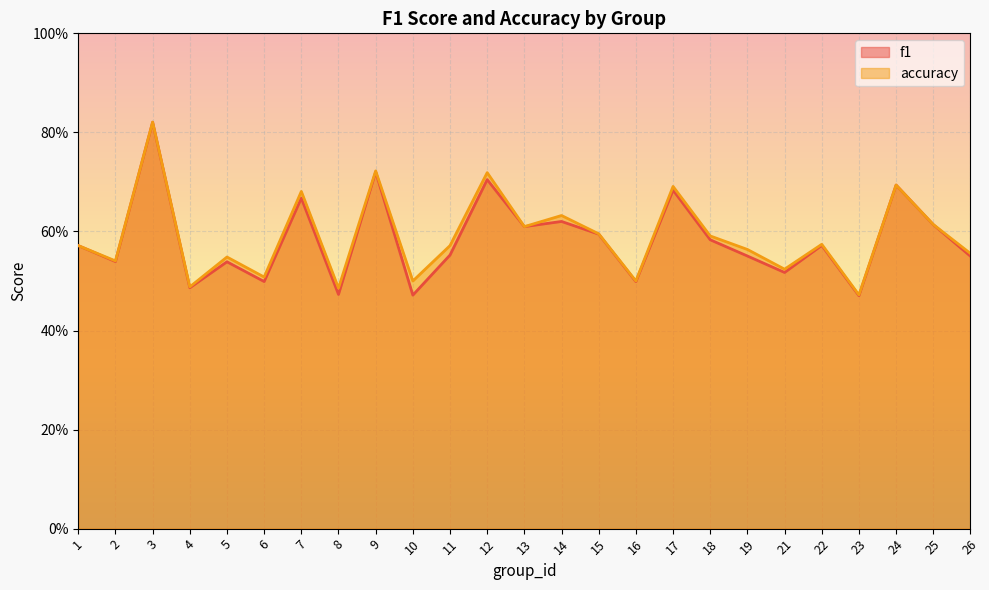

What are all the series names shown in the legend?

f1, accuracy